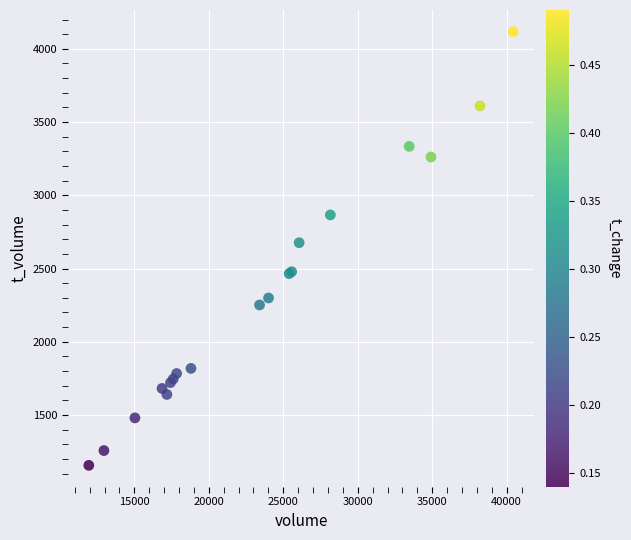

What Y value in the scatter plot is closest to 2636?

2676